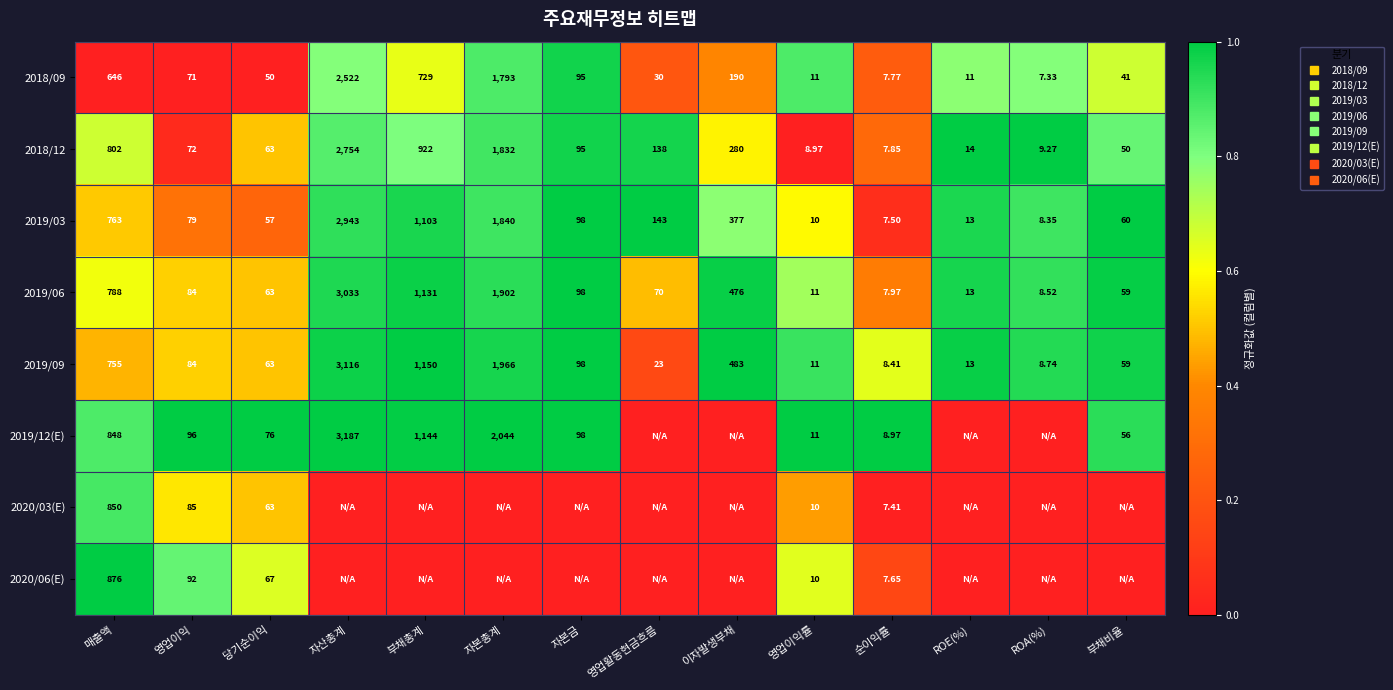

What is the difference between the maximum and minimum values in the 2018/09 series?

1.0